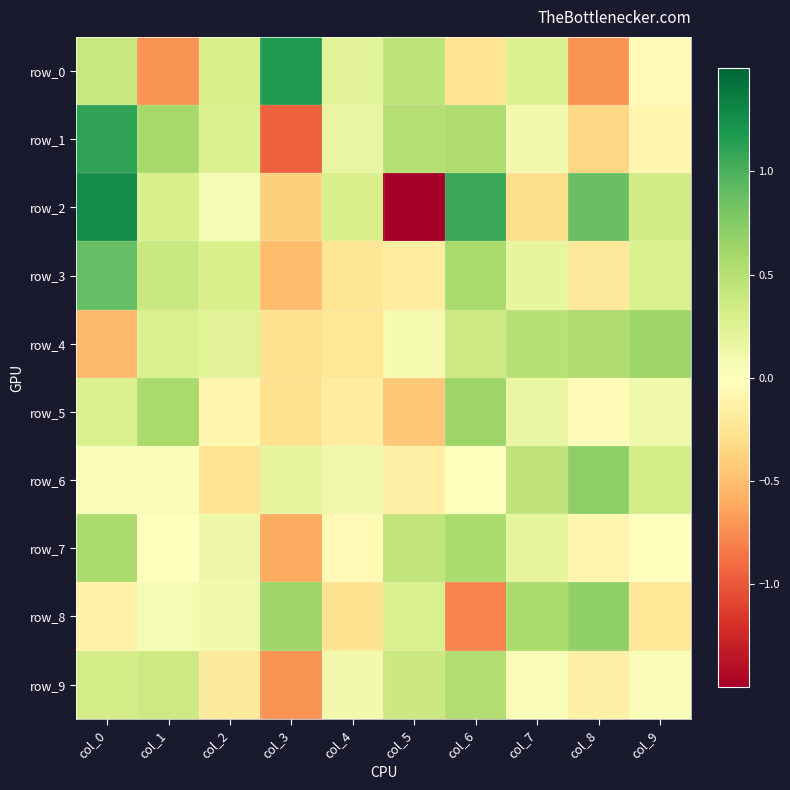

What is the total value across all series at col_4?

-0.1